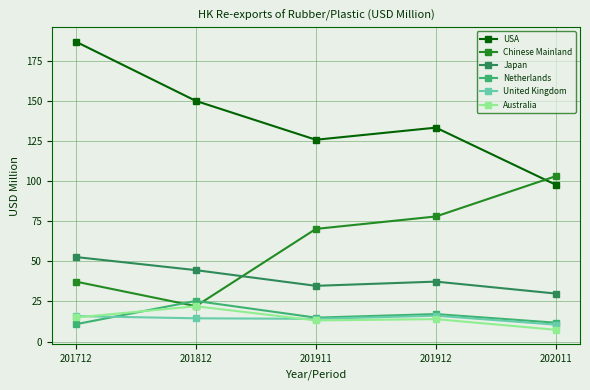

True or false: Japan has more than 2 points higher than both neighbors.

False